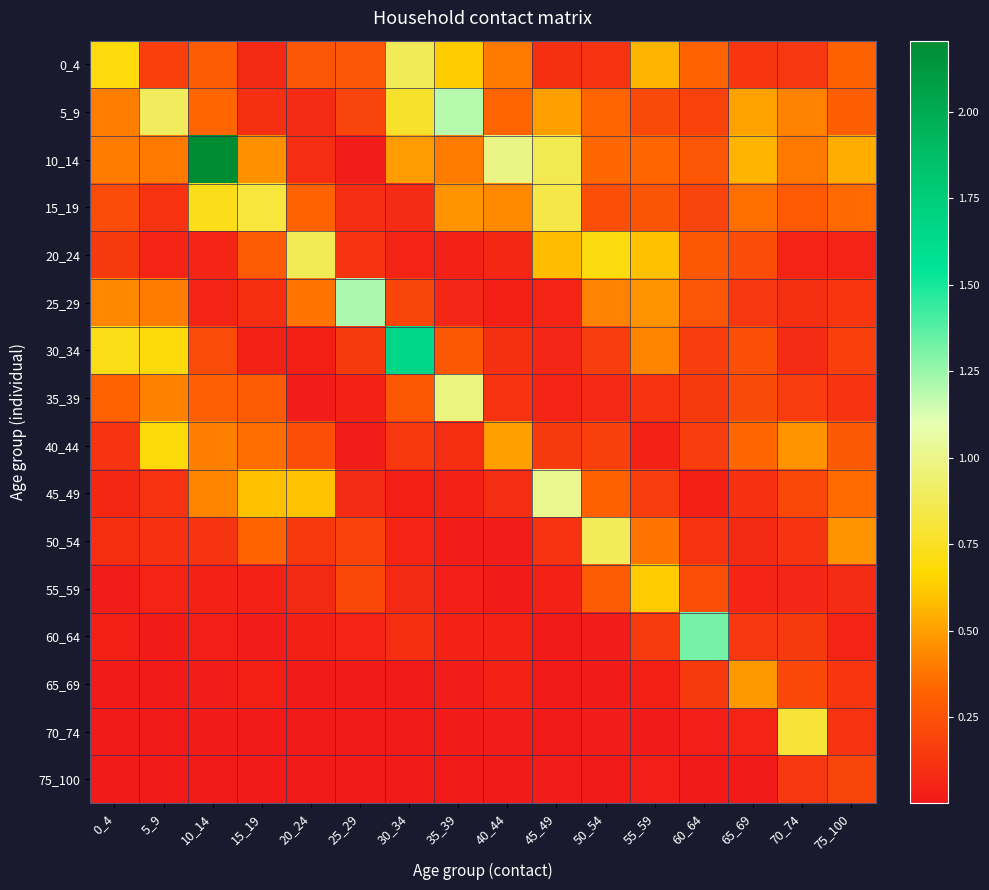

Between 10_14 and 45_49, which is larger?

10_14